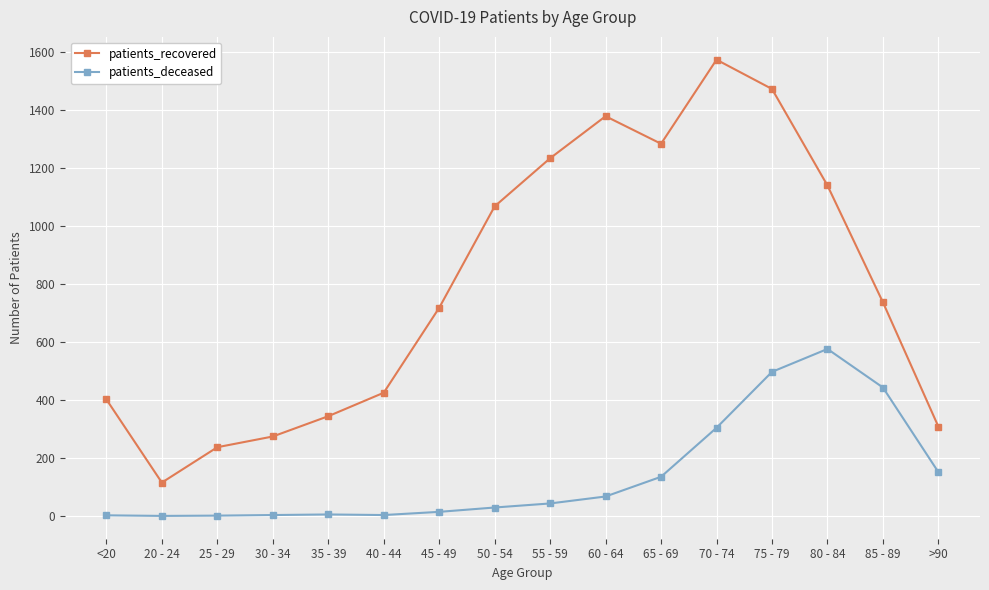

True or false: patients_recovered has a value of 718 at 45 - 49.

True